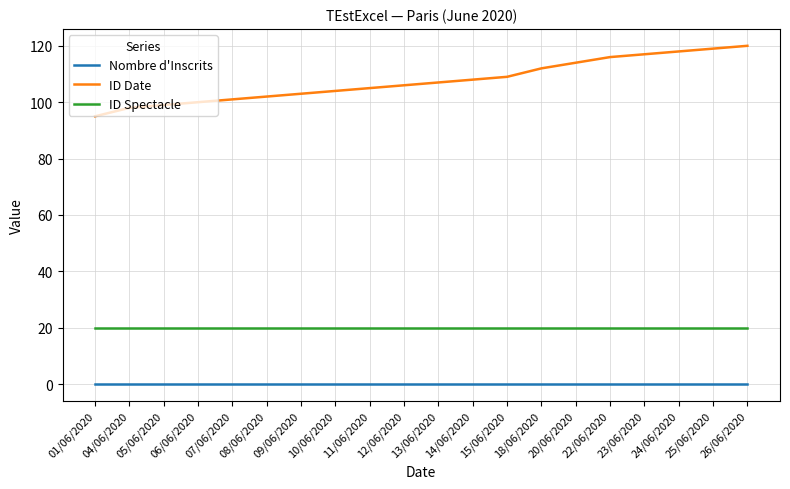

Reading right to left, what are all the values shown in this chart?

Nombre d'Inscrits: 26/06/2020=0	25/06/2020=0	24/06/2020=0	23/06/2020=0	22/06/2020=0	20/06/2020=0	18/06/2020=0	15/06/2020=0	14/06/2020=0	13/06/2020=0	12/06/2020=0	11/06/2020=0	10/06/2020=0	09/06/2020=0	08/06/2020=0	07/06/2020=0	06/06/2020=0	05/06/2020=0	04/06/2020=0	01/06/2020=0
ID Date: 26/06/2020=120	25/06/2020=119	24/06/2020=118	23/06/2020=117	22/06/2020=116	20/06/2020=114	18/06/2020=112	15/06/2020=109	14/06/2020=108	13/06/2020=107	12/06/2020=106	11/06/2020=105	10/06/2020=104	09/06/2020=103	08/06/2020=102	07/06/2020=101	06/06/2020=100	05/06/2020=99	04/06/2020=98	01/06/2020=95
ID Spectacle: 26/06/2020=20	25/06/2020=20	24/06/2020=20	23/06/2020=20	22/06/2020=20	20/06/2020=20	18/06/2020=20	15/06/2020=20	14/06/2020=20	13/06/2020=20	12/06/2020=20	11/06/2020=20	10/06/2020=20	09/06/2020=20	08/06/2020=20	07/06/2020=20	06/06/2020=20	05/06/2020=20	04/06/2020=20	01/06/2020=20